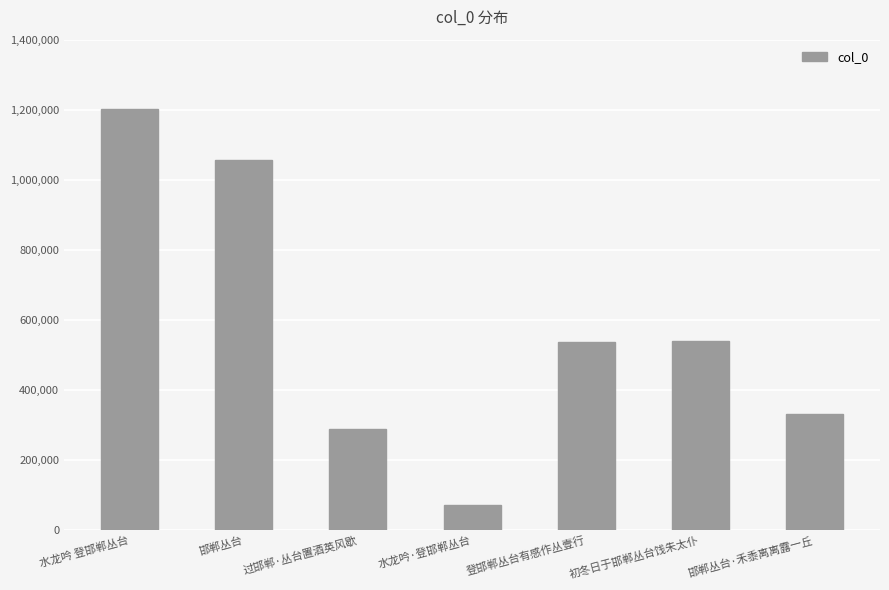

Are the bars grouped side by side (vs. stacked)?

No